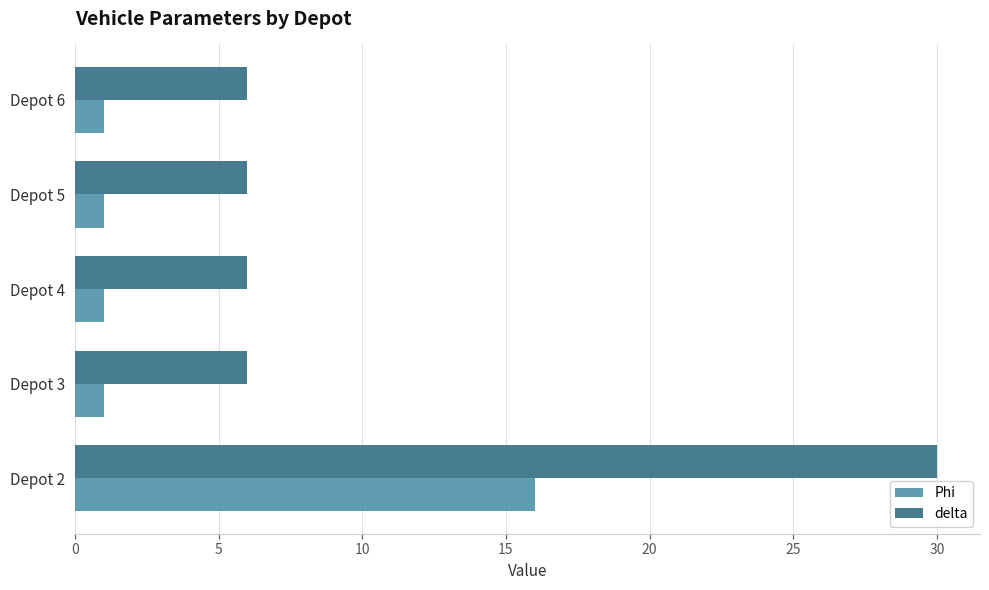

What is the minimum value for delta?

6